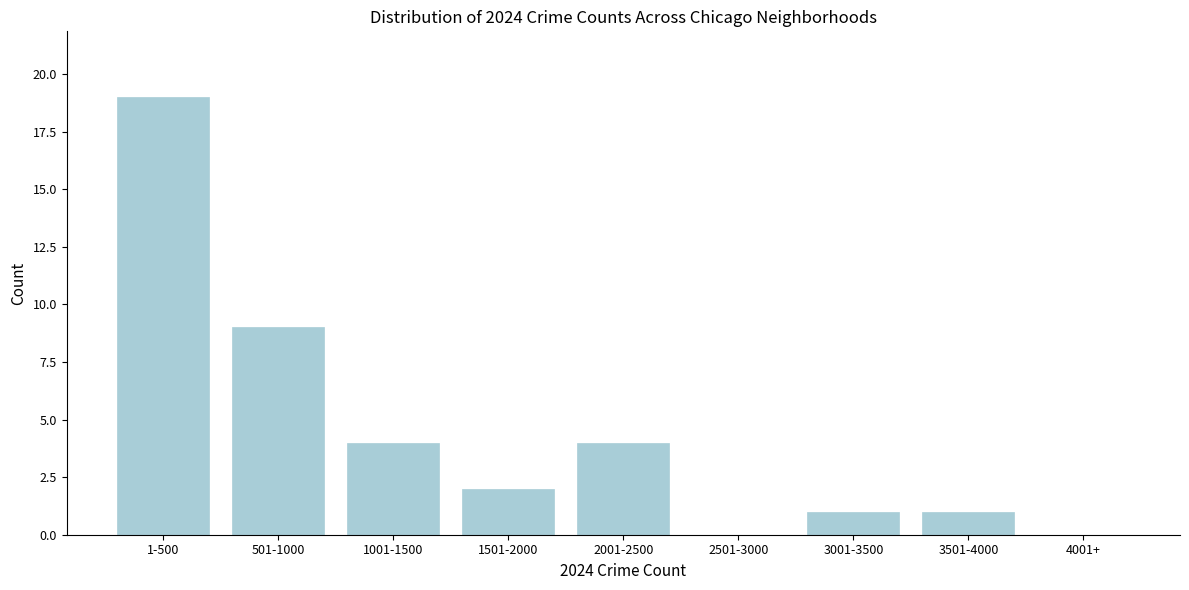

Reading left to right, transcribe all the data shown in this chart.

1-500=19	501-1000=9	1001-1500=4	1501-2000=2	2001-2500=4	2501-3000=0	3001-3500=1	3501-4000=1	4001+=0